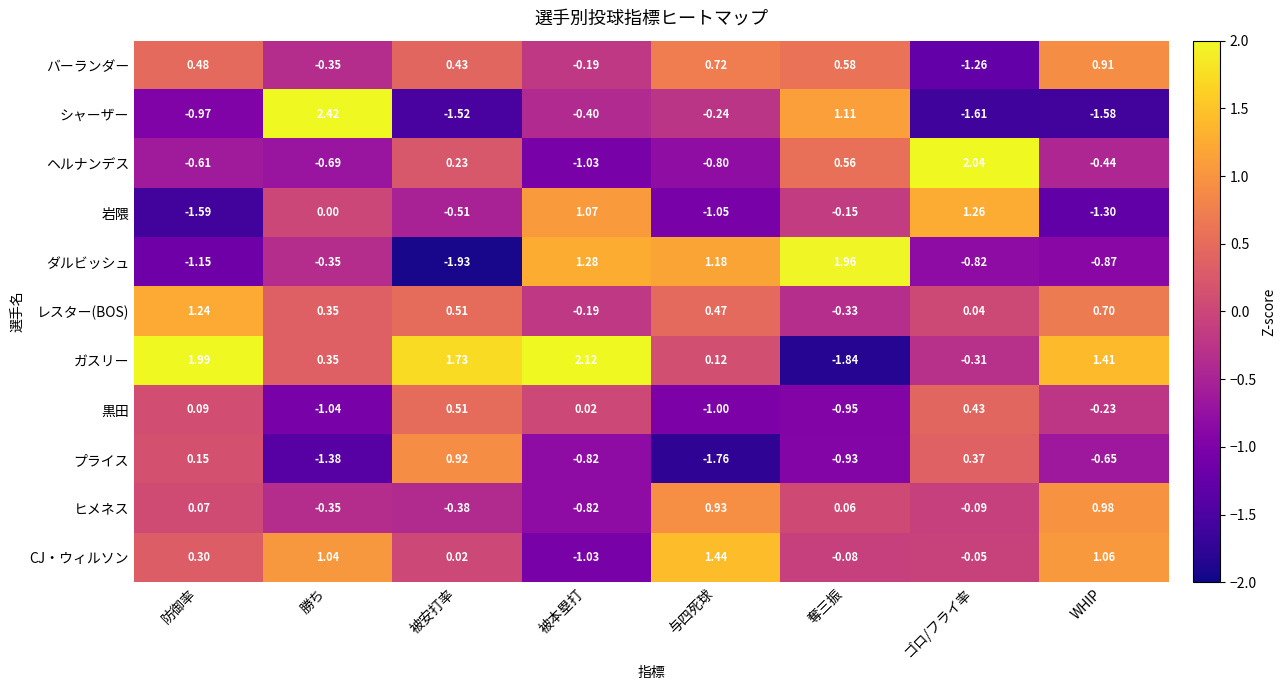

At which category does the chart reach its peak across all series?

勝ち